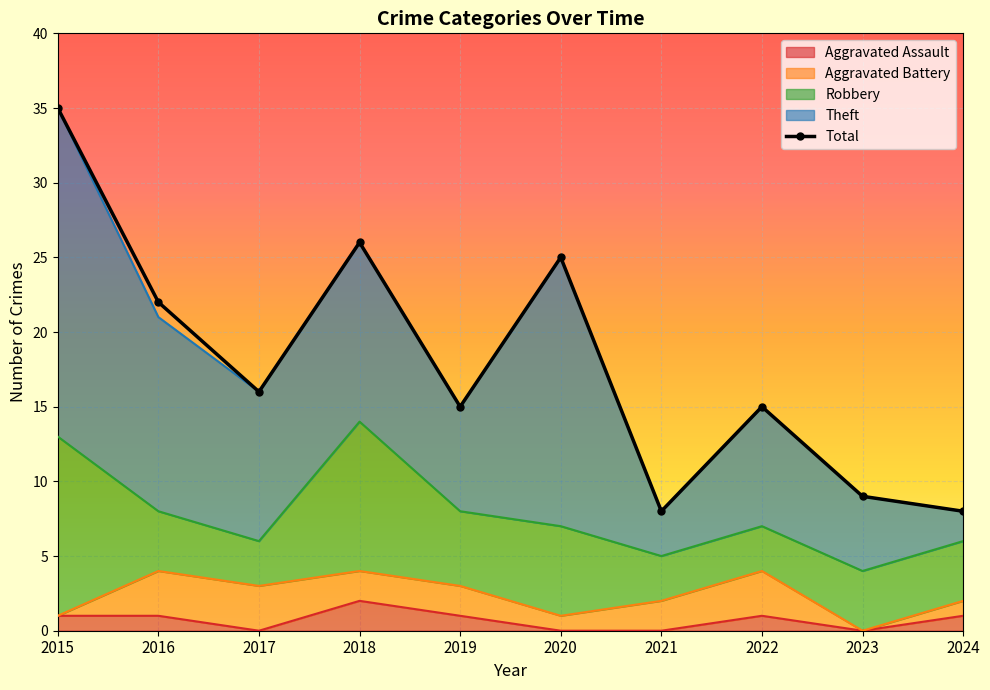

How many values are below 16?

5